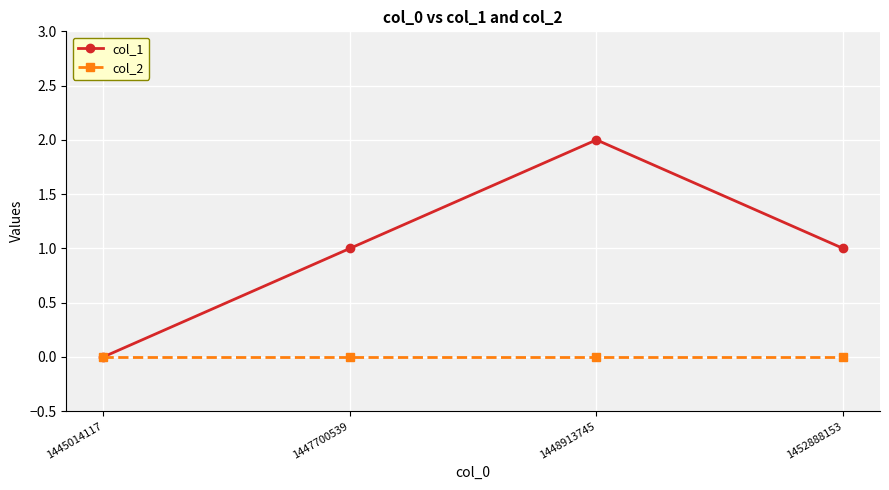

Reading left to right, transcribe all the data shown in this chart.

col_1: 0	1	2	1
col_2: 0	0	0	0